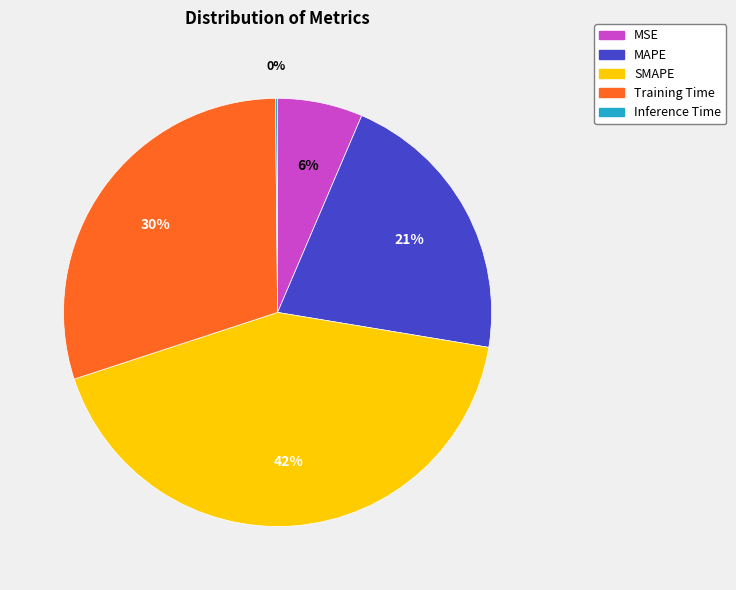

True or false: MAPE accounts for 32% of the total.

False